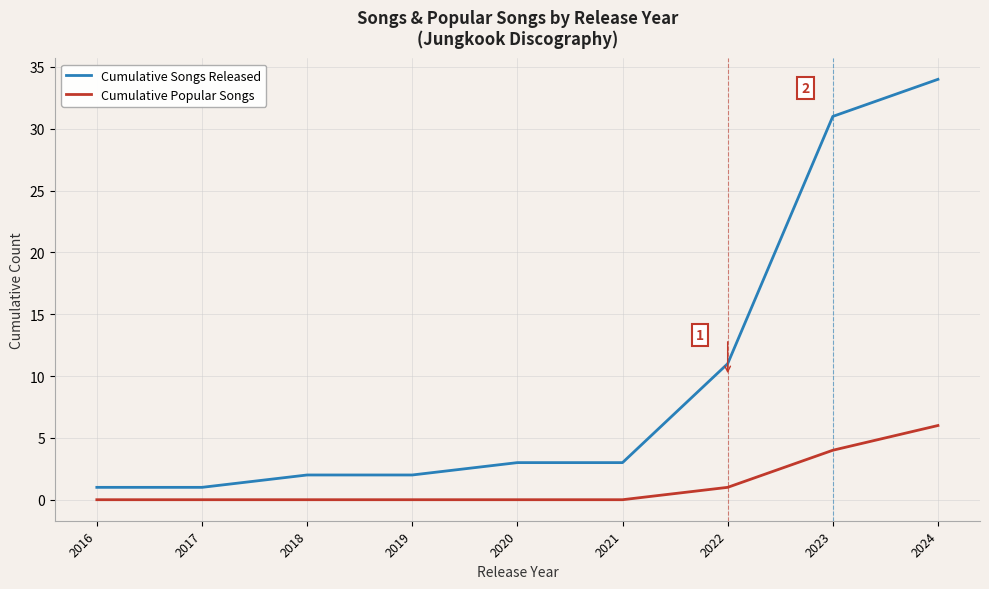

Is the value of Cumulative Popular Songs at 2024 greater than the value of Cumulative Songs Released at 2021?

Yes